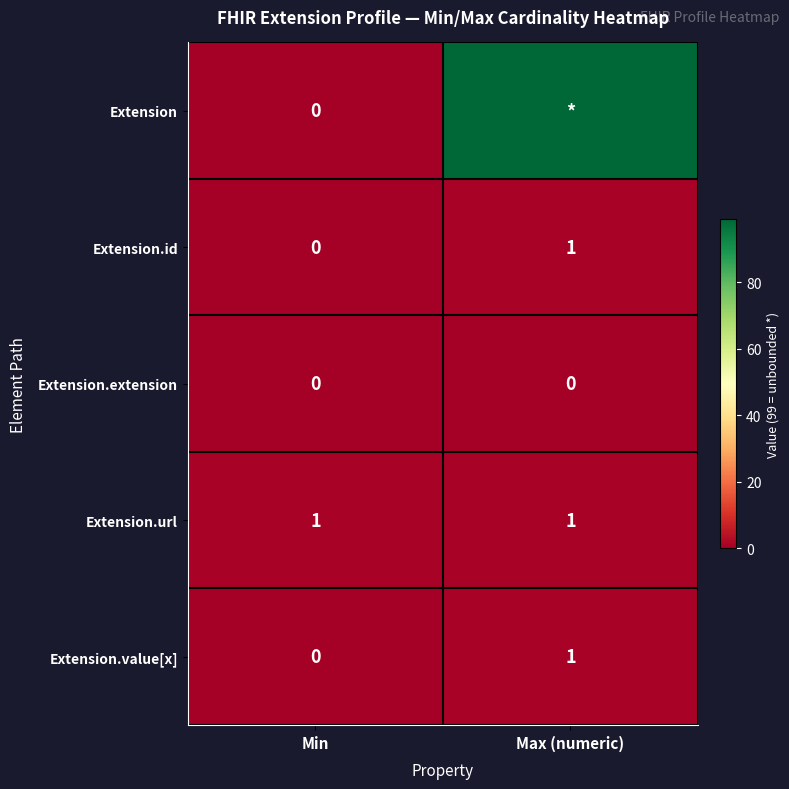

Rank the categories by Extension.value[x] value from lowest to highest.

Min, Max (numeric)